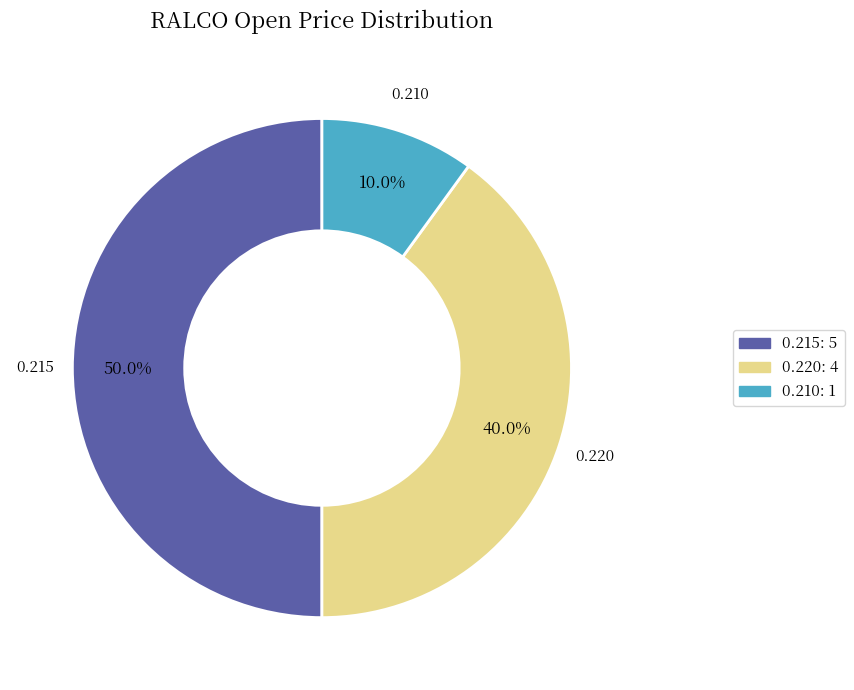

How many segments does this pie chart have?

3